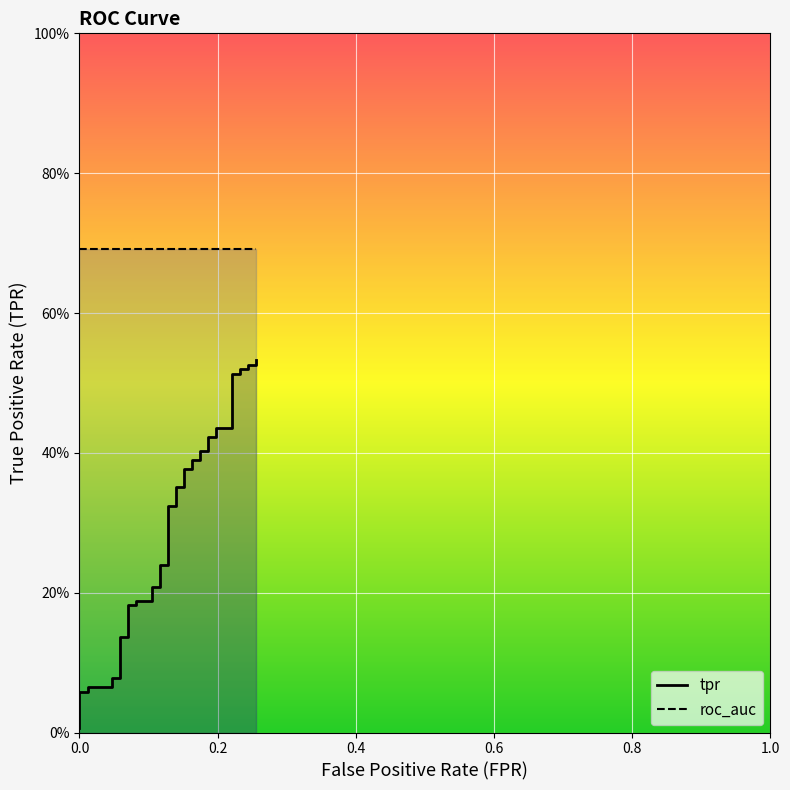

The tpr series shows 0.0 at 0.0. True or false?

False